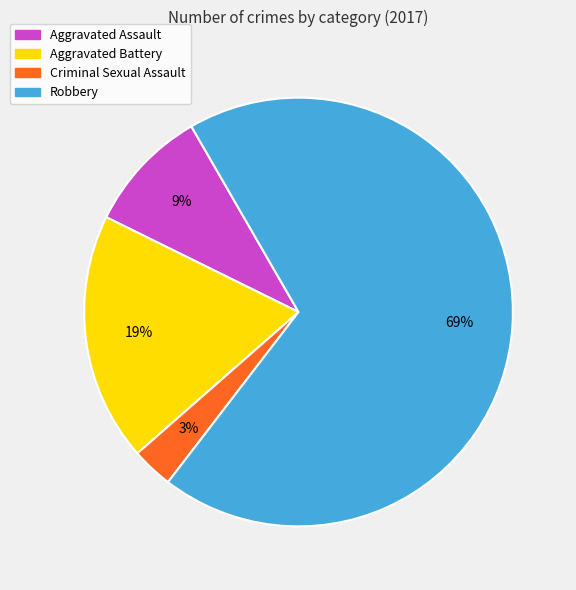

Which category accounts for the majority?

Robbery